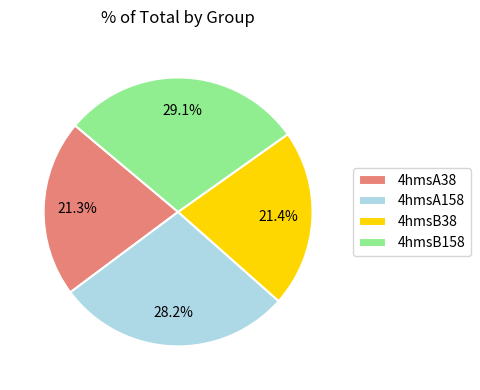

Is it true that 4hmsA38 is 35% of the pie?

False